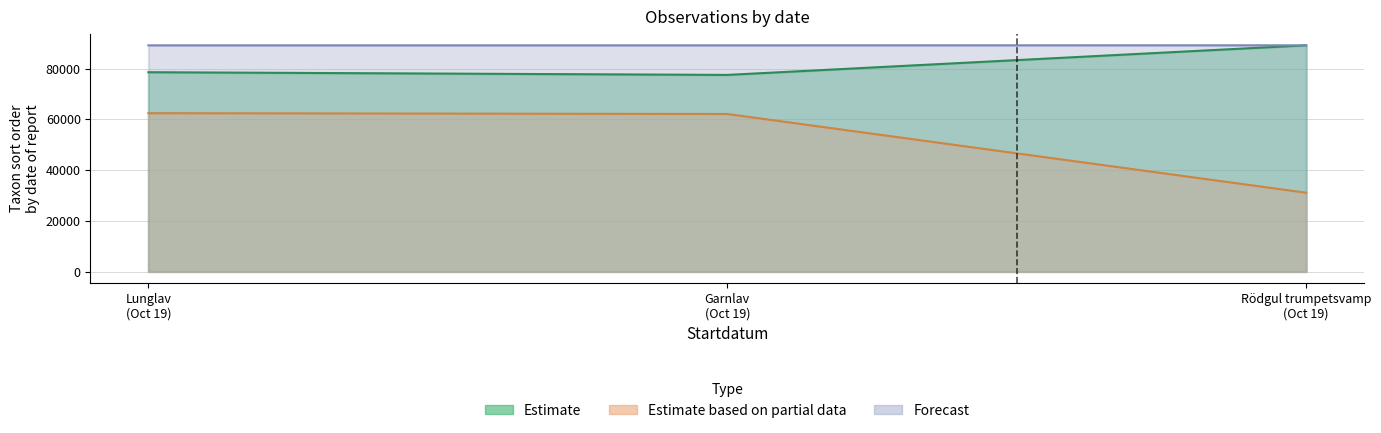

The Estimate series shows 89170.0 at Rödgul trumpetsvamp (Oct 19). True or false?

True